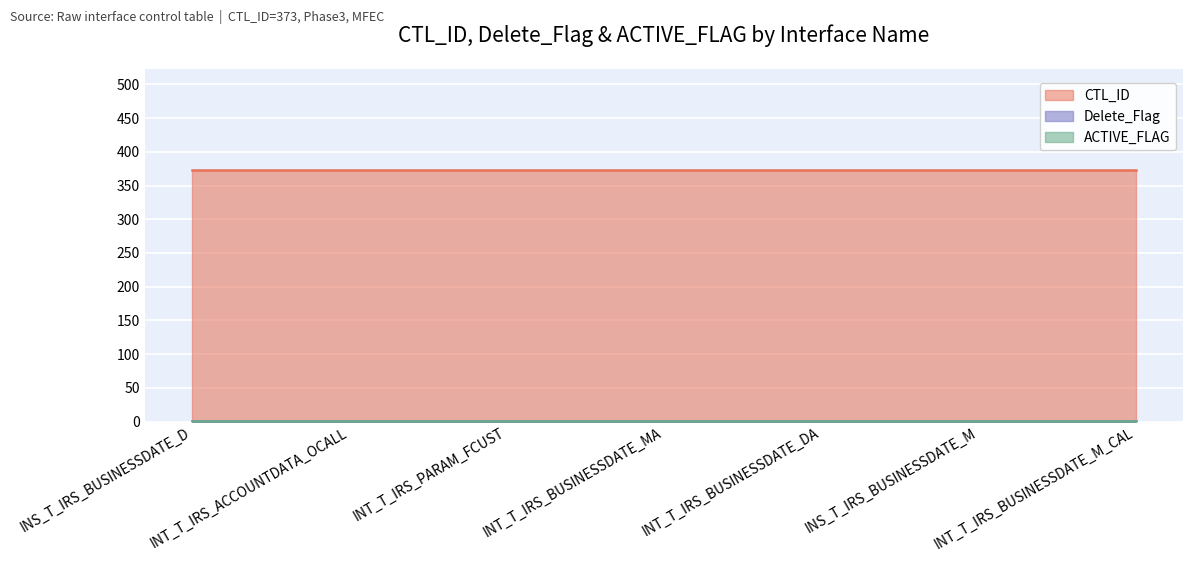

At how many categories does at least one series exceed 338?

7